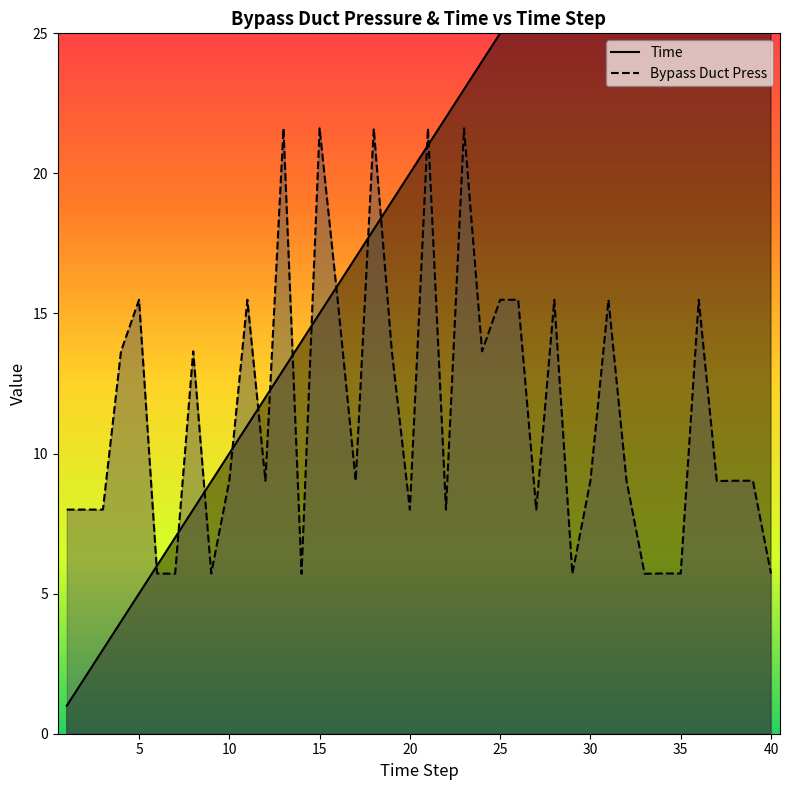

How many times do Time and Bypass Duct Press cross each other?

13